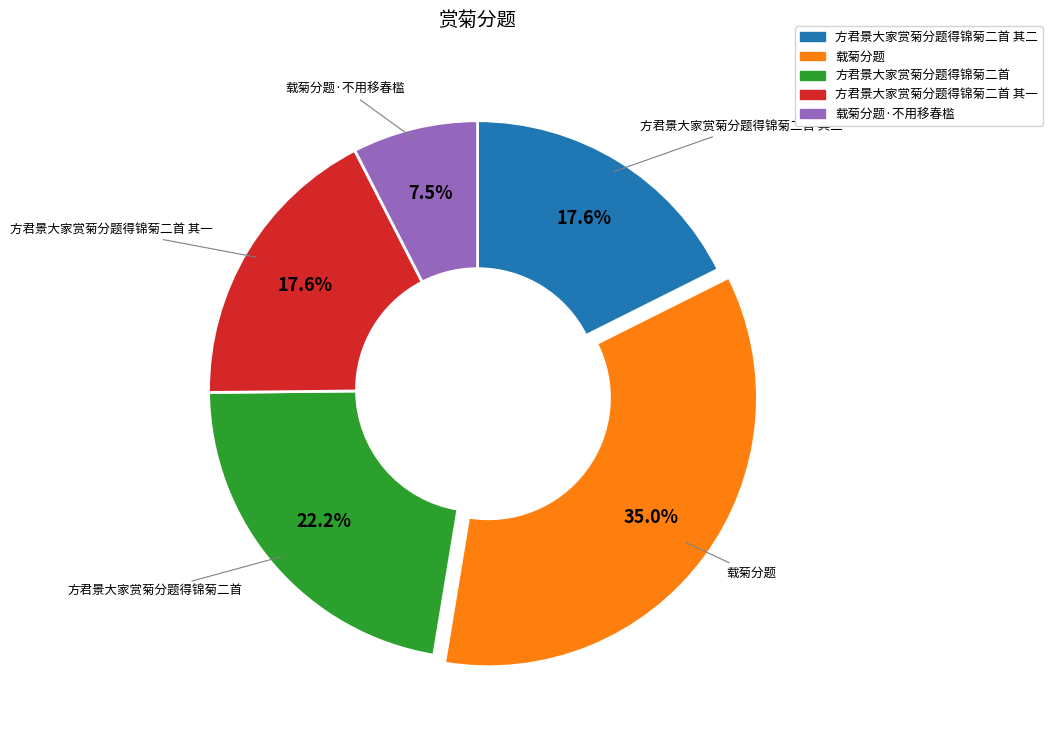

How many segments does this pie chart have?

5